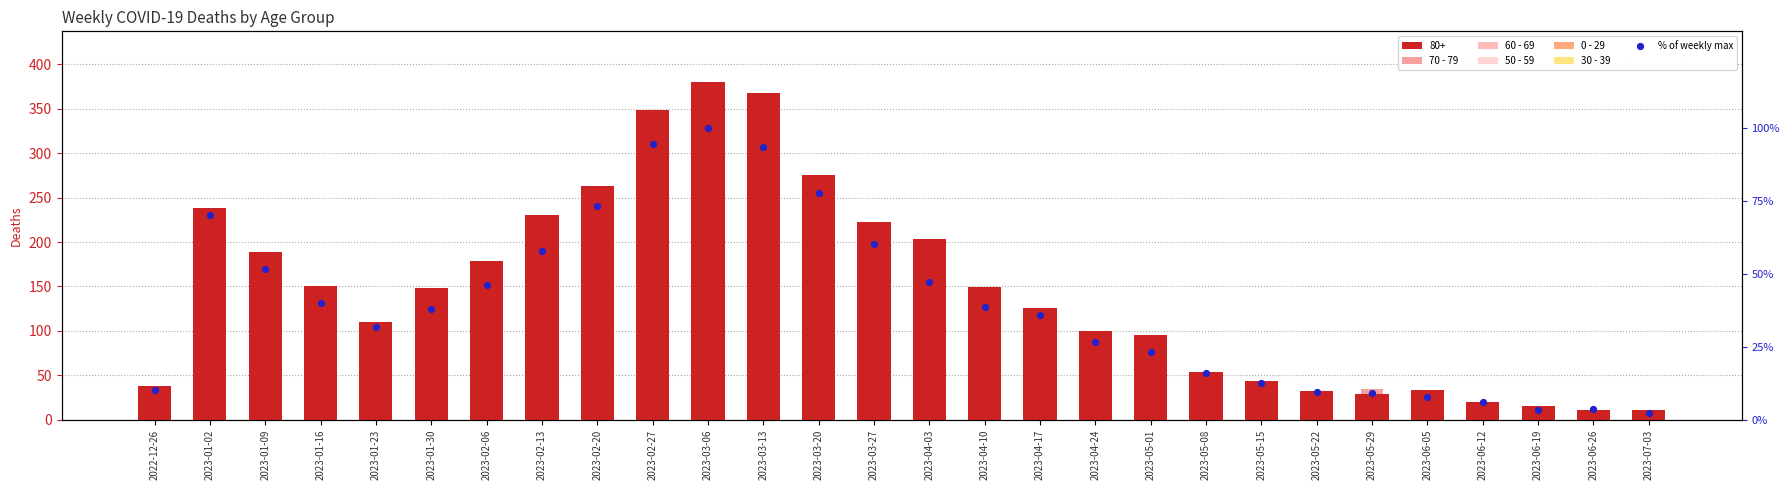

Which series reaches the maximum Y coordinate?

70 - 79